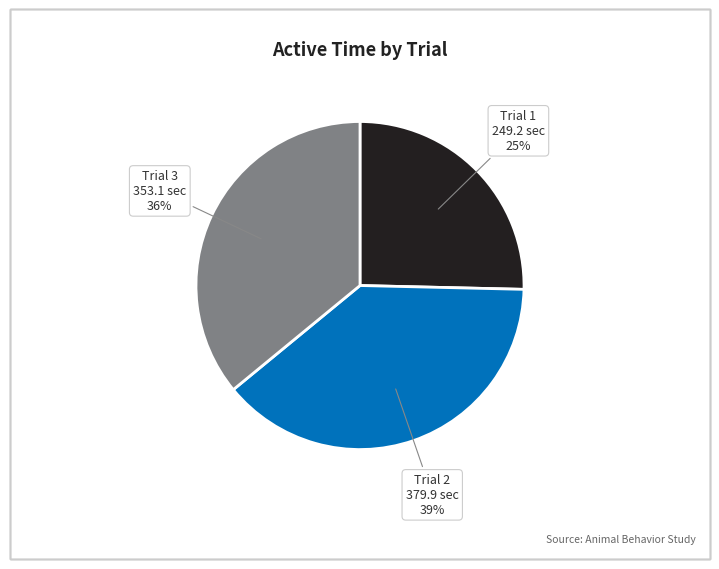

Does any single category account for the majority?

No